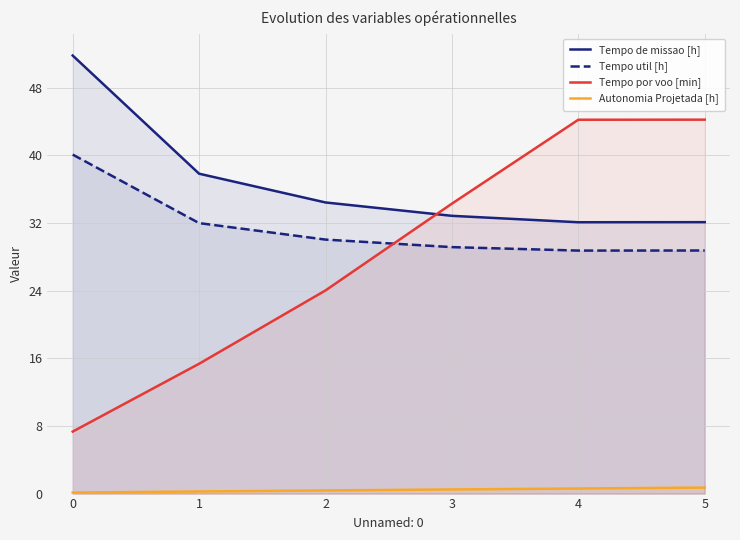

Is the value of Tempo util [h] at 1 greater than the value of Tempo de missao [h] at 1?

No